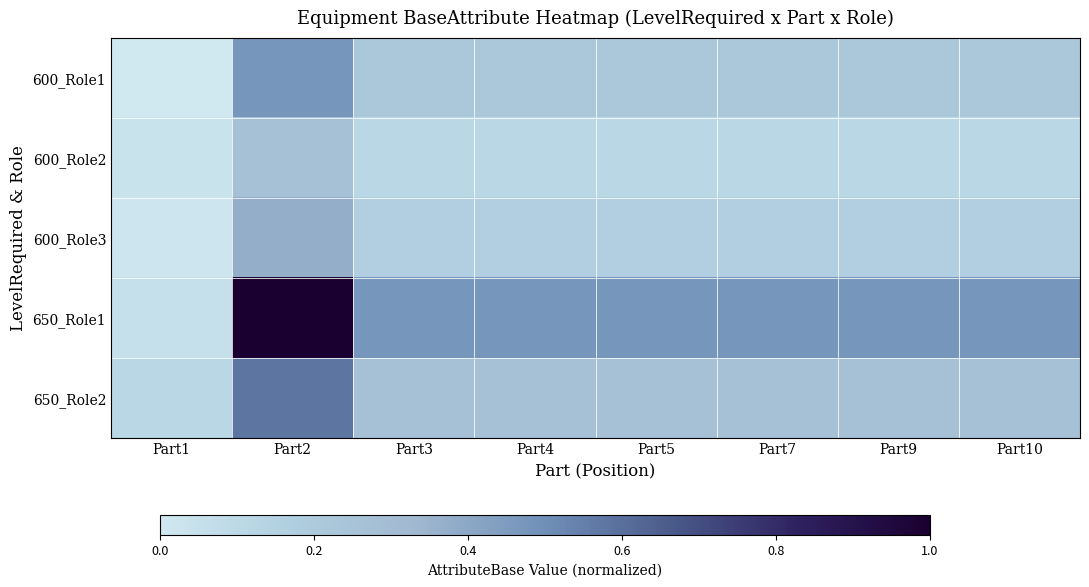

Which series has the largest total across all categories?

650_Role1